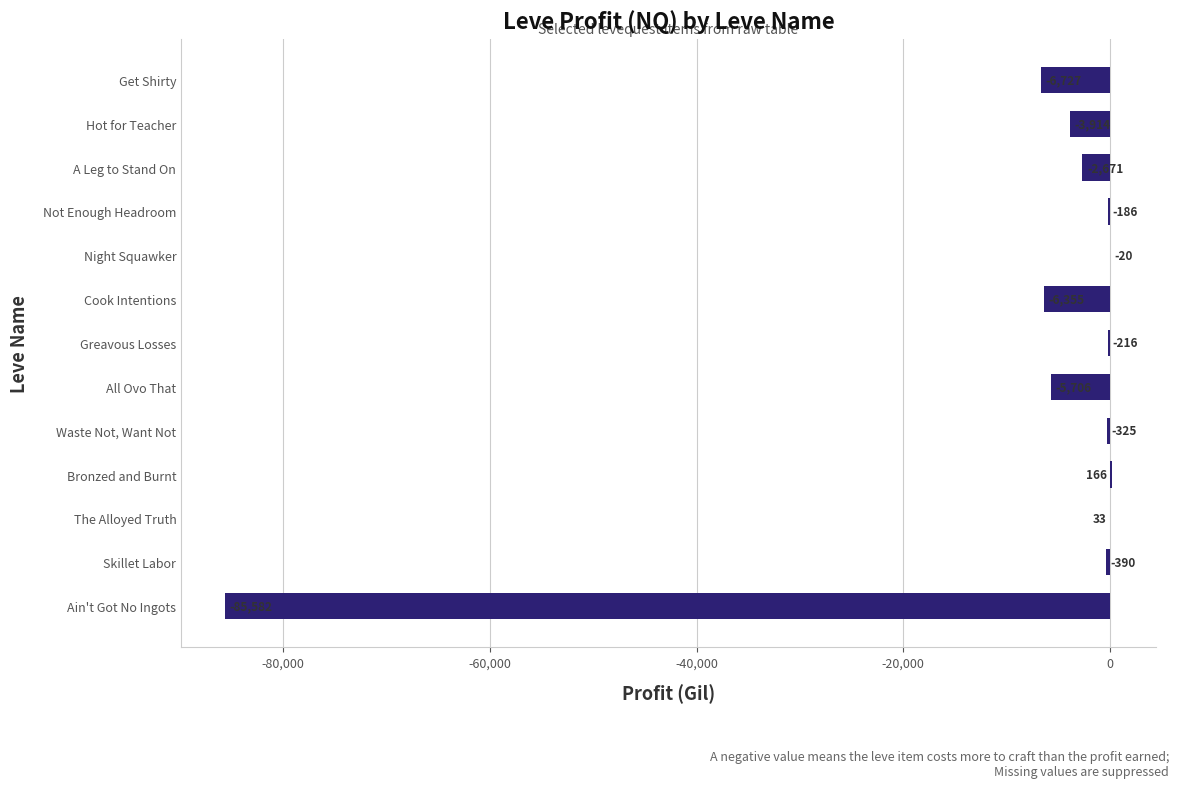

True or false: the data shows -5706.5 at All Ovo That.

True